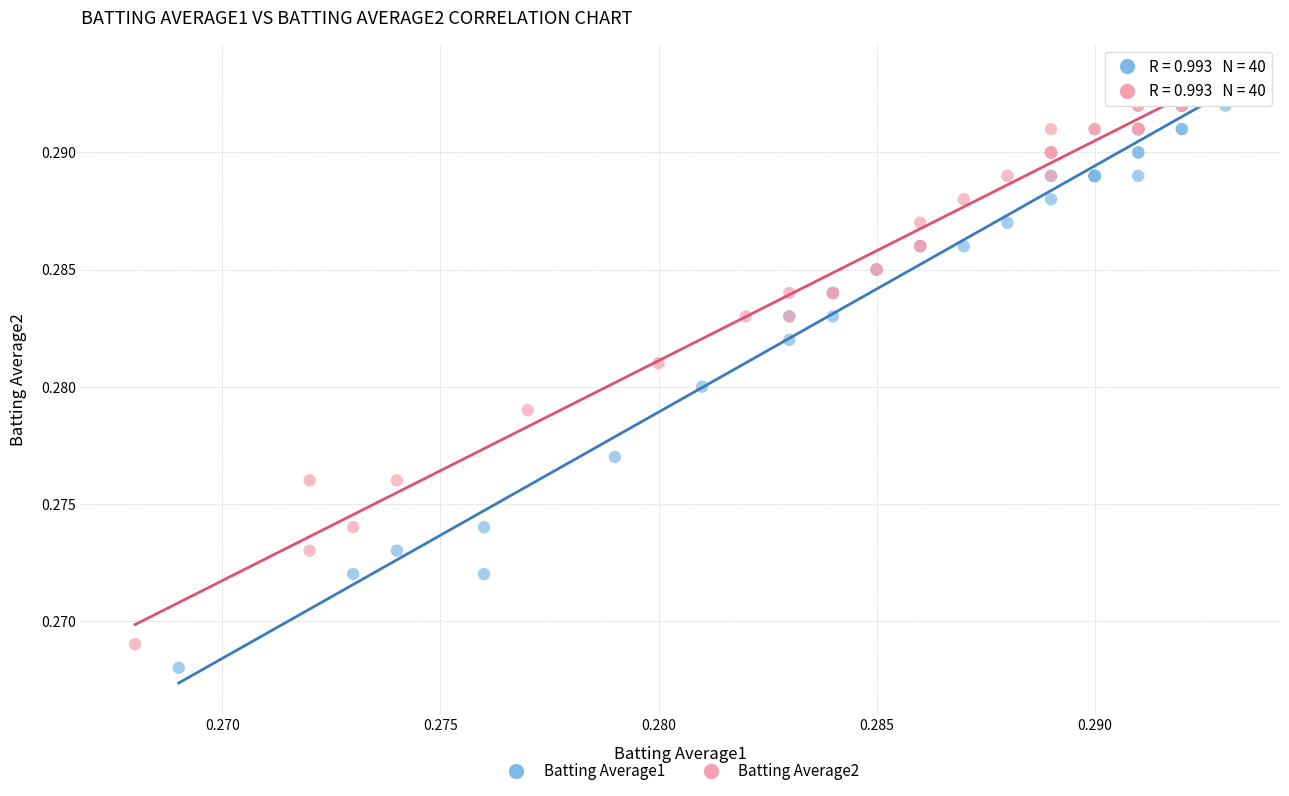

Which series has the widest spread of Y values?

Batting Average1